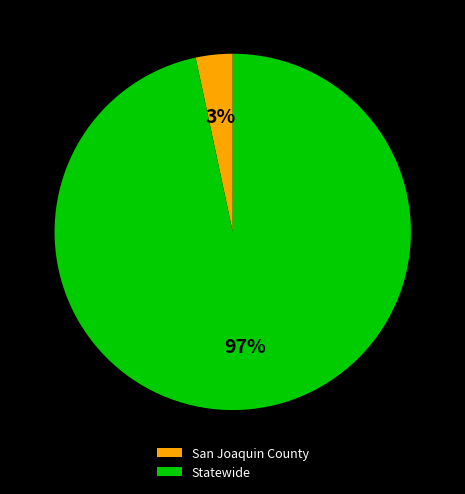

Which slice is the smallest?

San Joaquin County